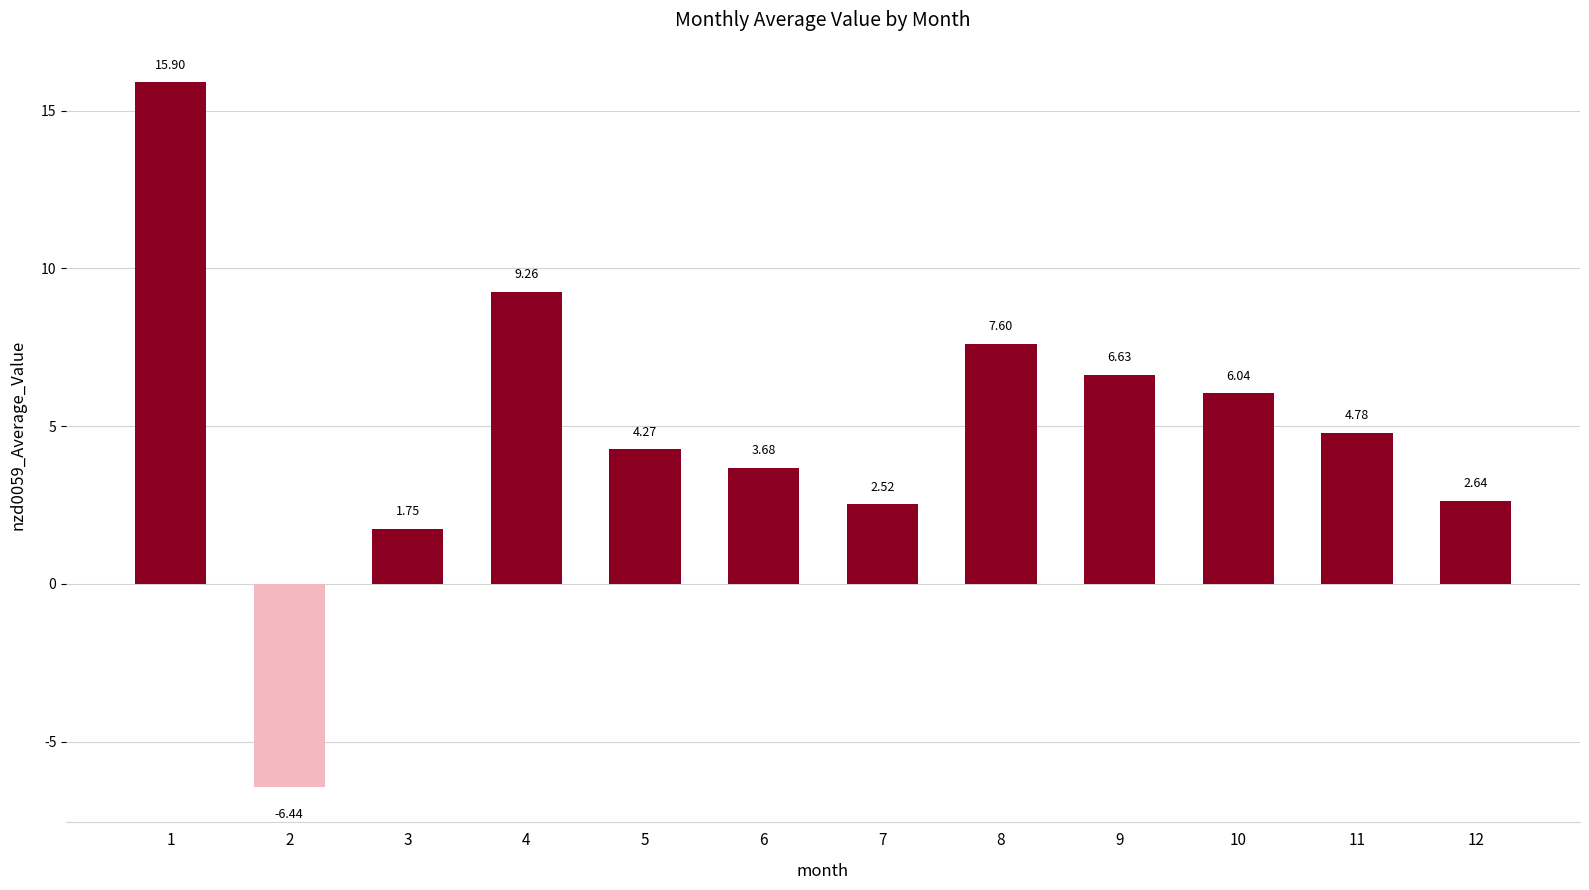

What is the sum of all values?

58.6